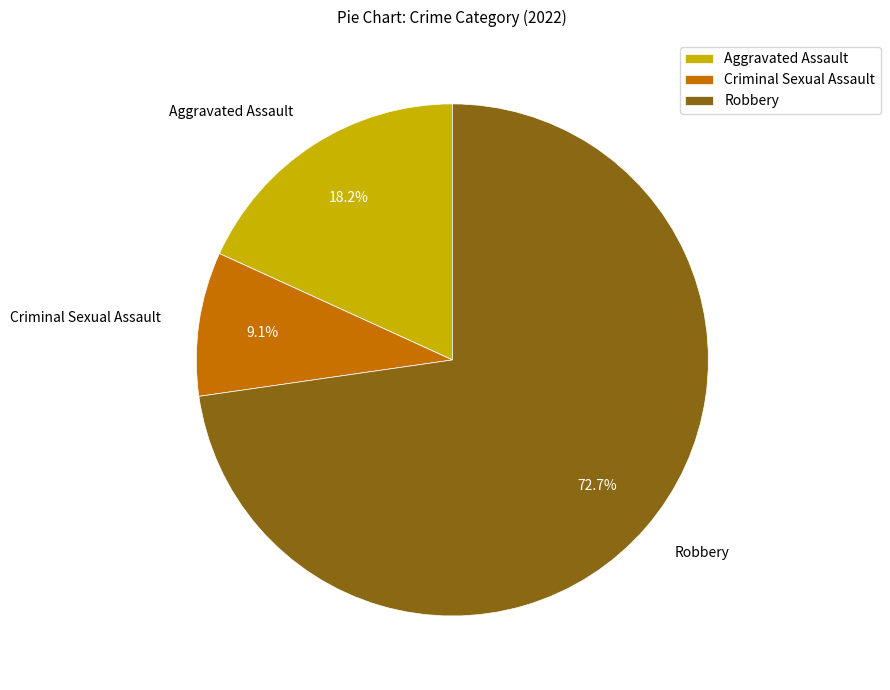

Is there a majority slice in this chart?

Yes